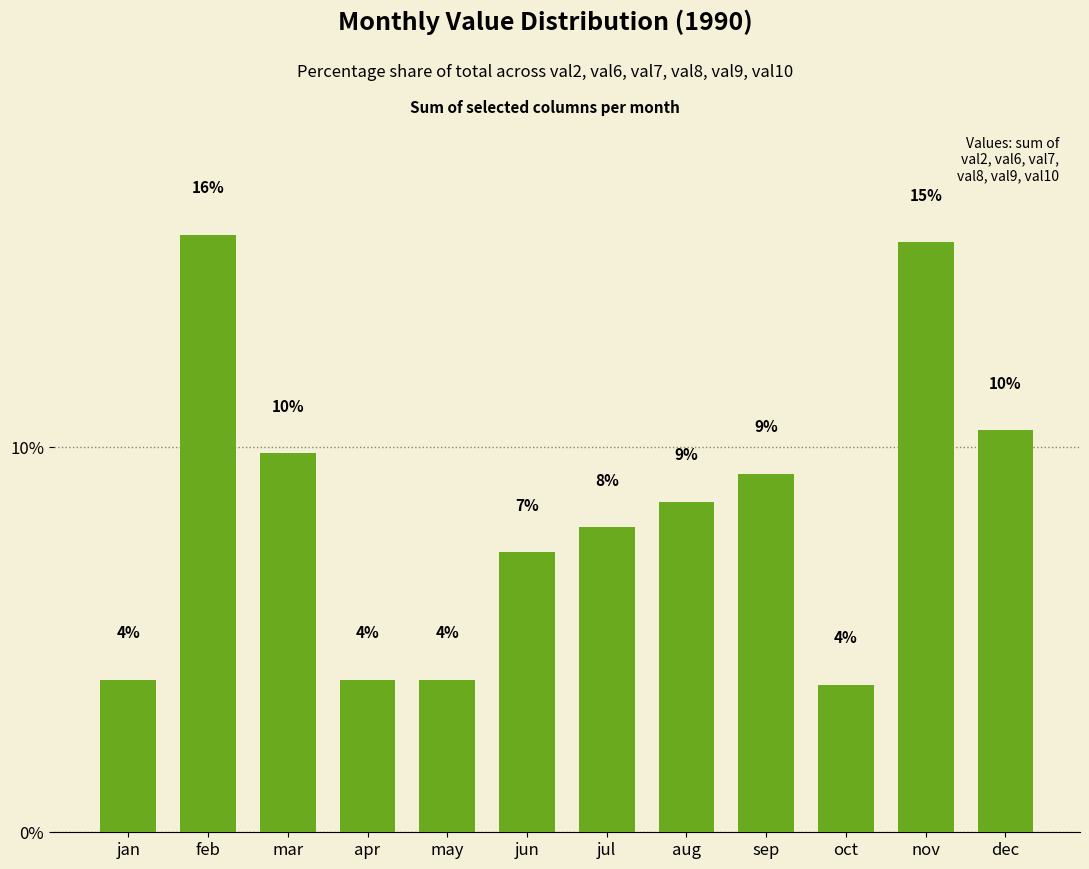

What is the difference between the maximum and minimum values?

11.7